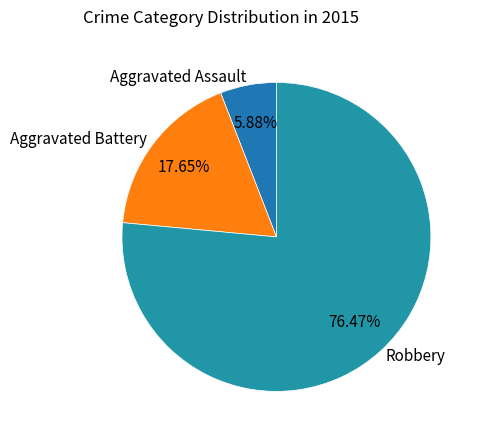

Count the number of slices in the pie.

3